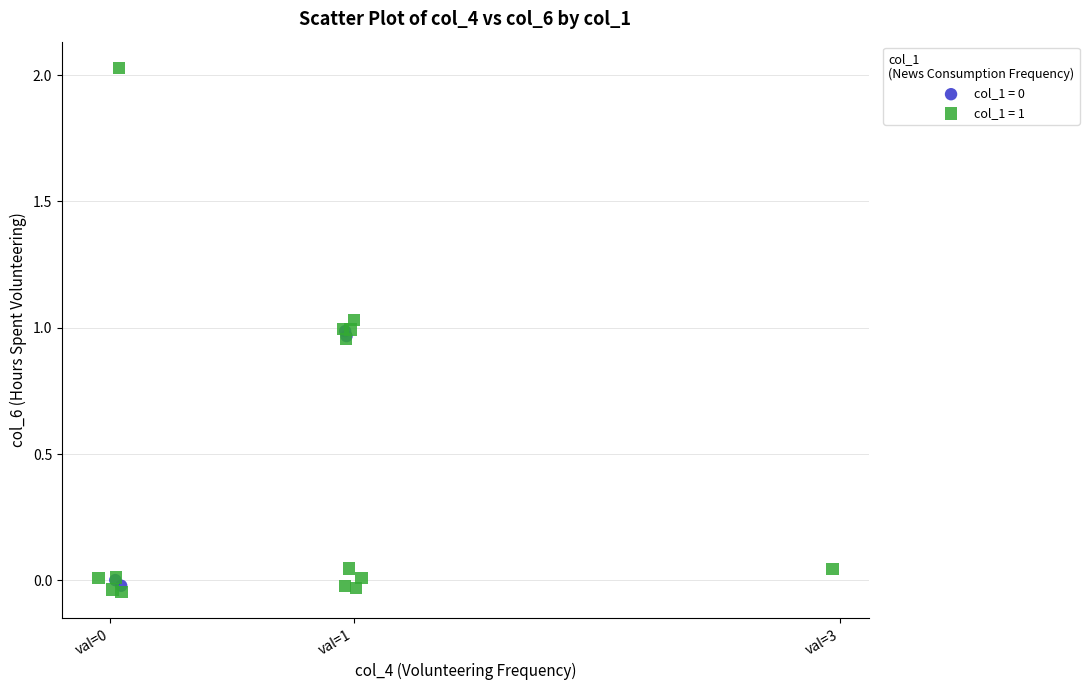

Which series contains the highest Y value?

col_1 = 1